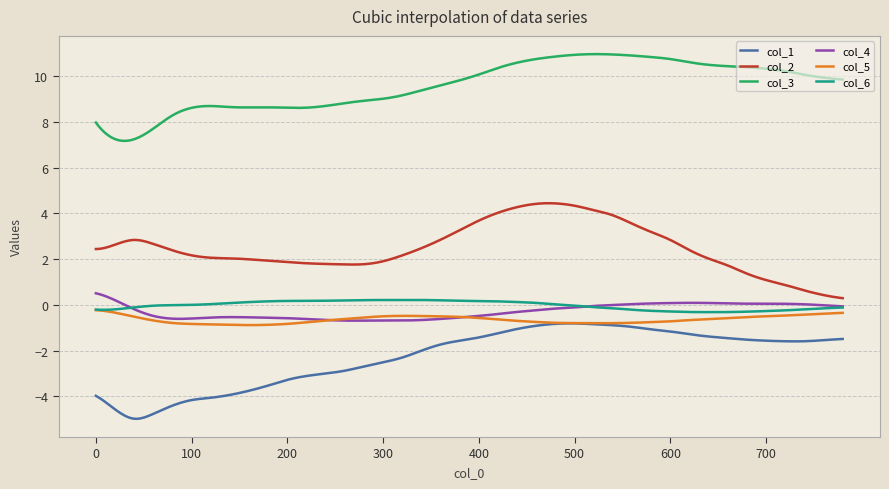

True or false: col_1 and col_6 cross at least once.

False